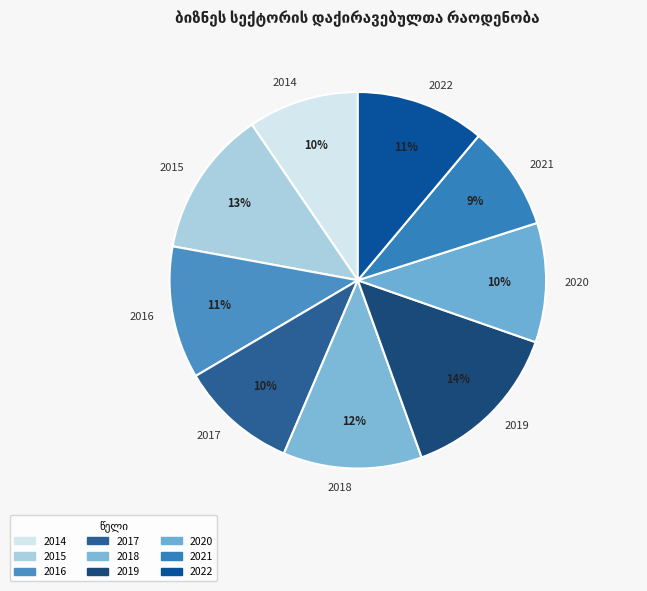

The 2022 slice represents 3% of the pie. True or false?

False